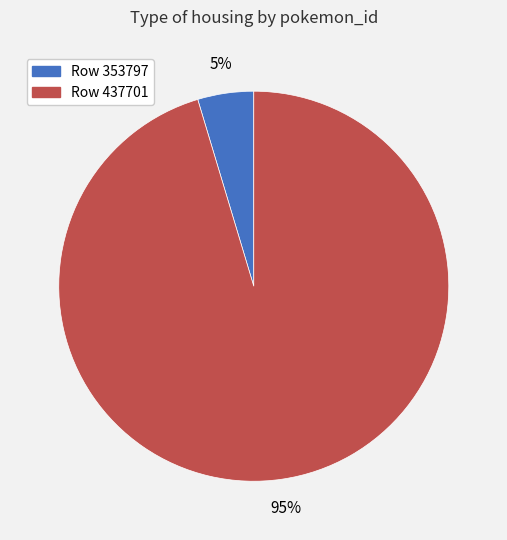

Between Row 437701 and Row 353797, which is larger?

Row 437701